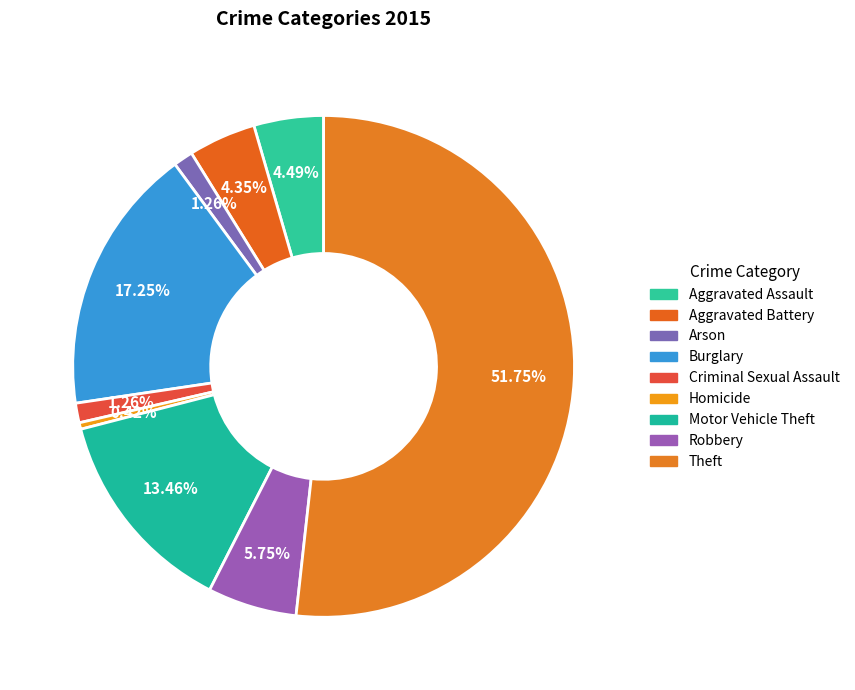

Is the sum of Homicide and Robbery greater than half?

No